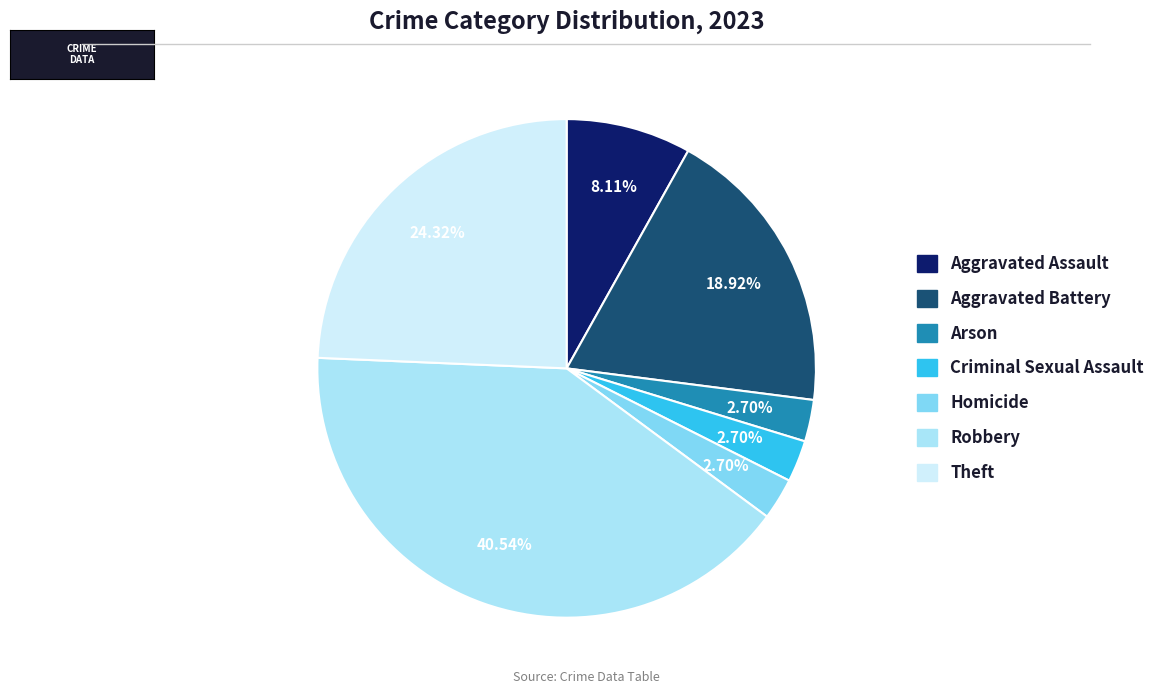

Does Homicide account for over 50% of the chart?

No